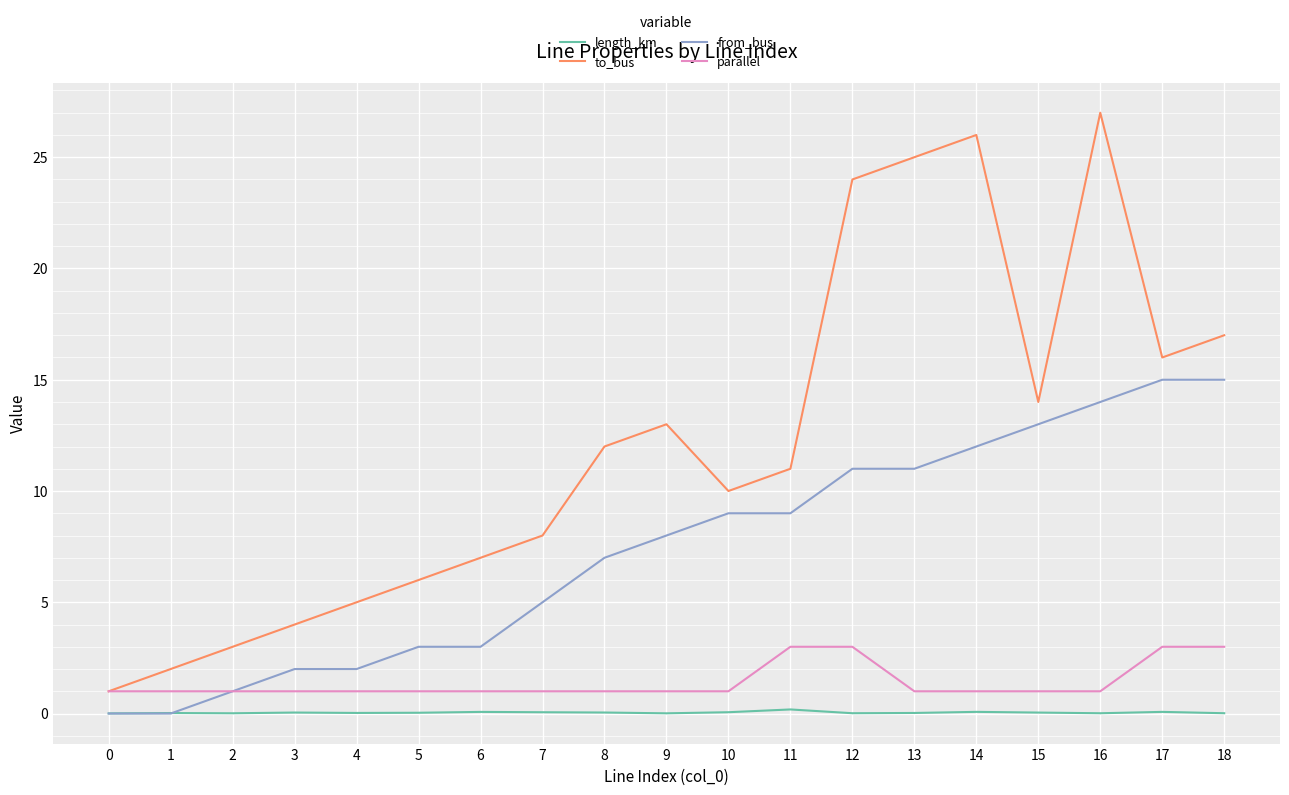

The value of parallel at 11 is 4.7. True or false?

False